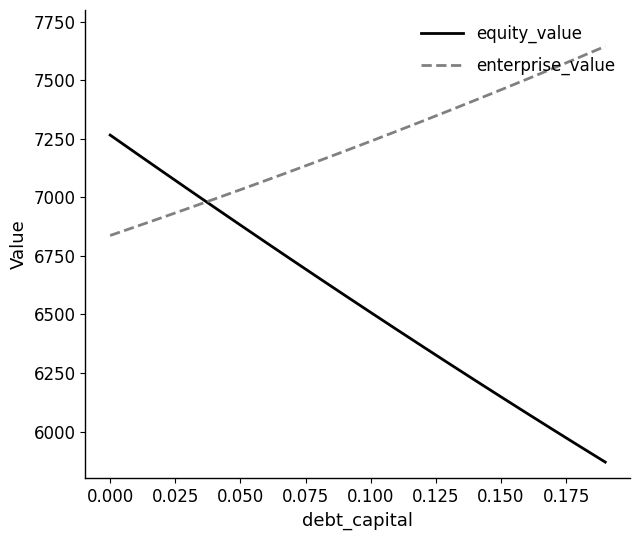

Which series has the largest total across all categories?

enterprise_value